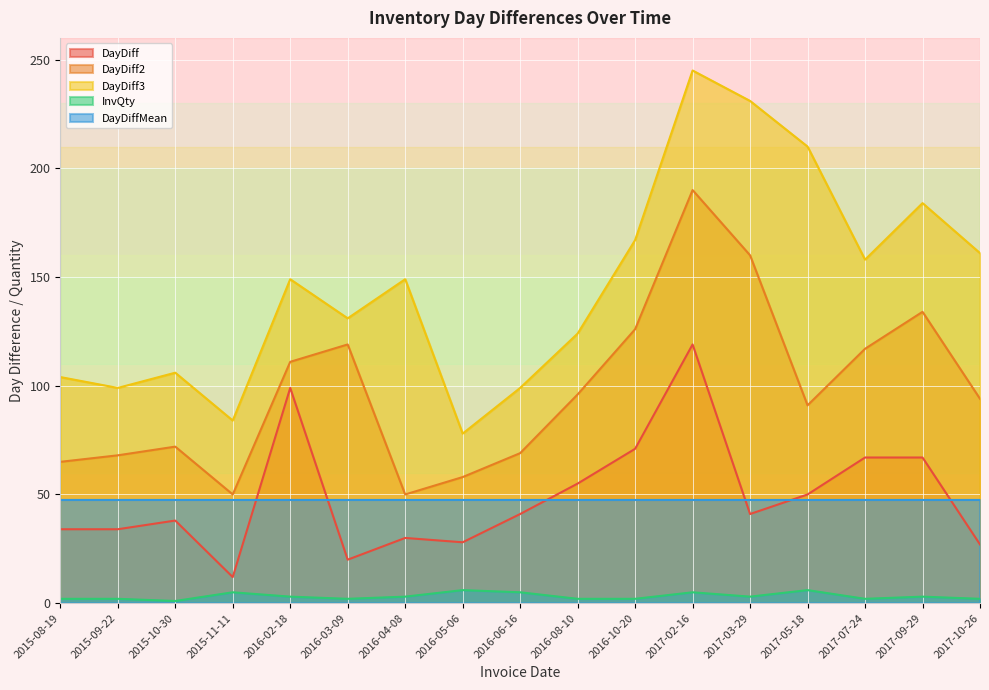

How many series are shown in this chart?

5